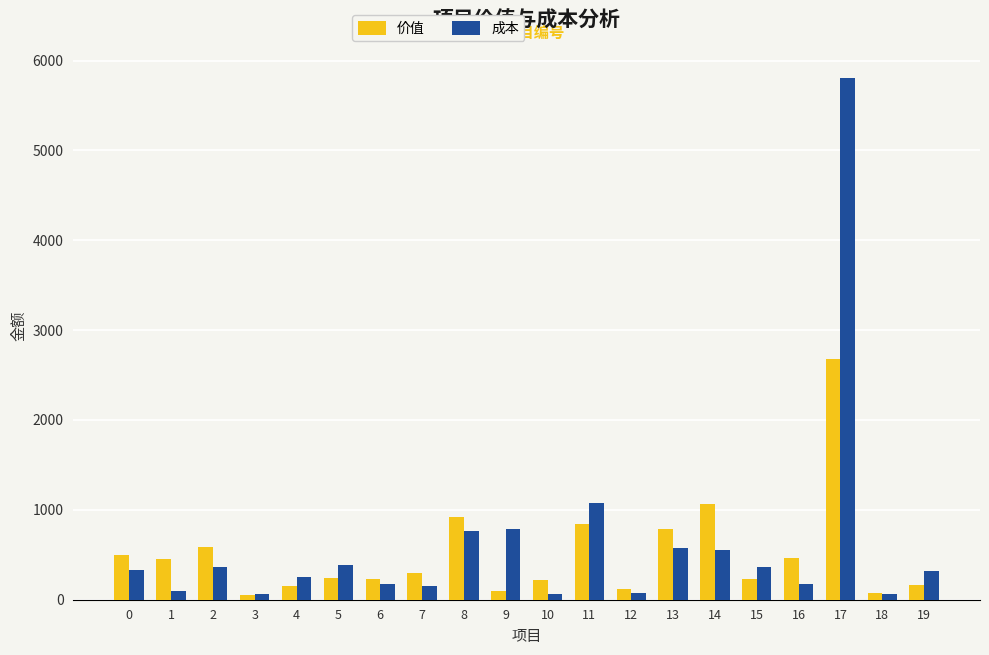

What is the value of the 价值 bar at the 19th from the left?

73.6